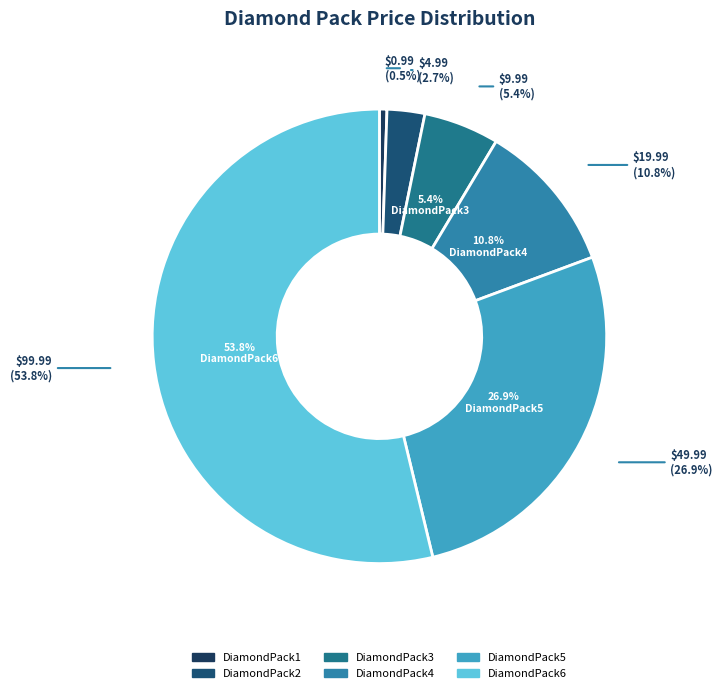

How many segments does this pie chart have?

6